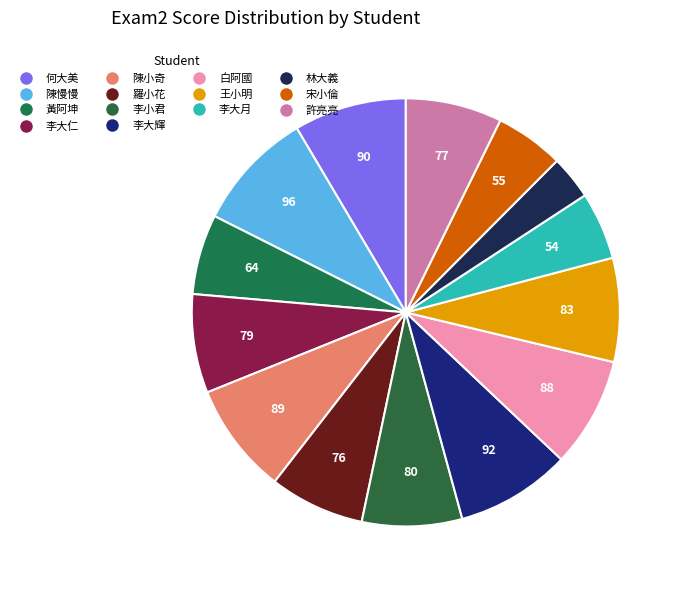

How many segments does this pie chart have?

14